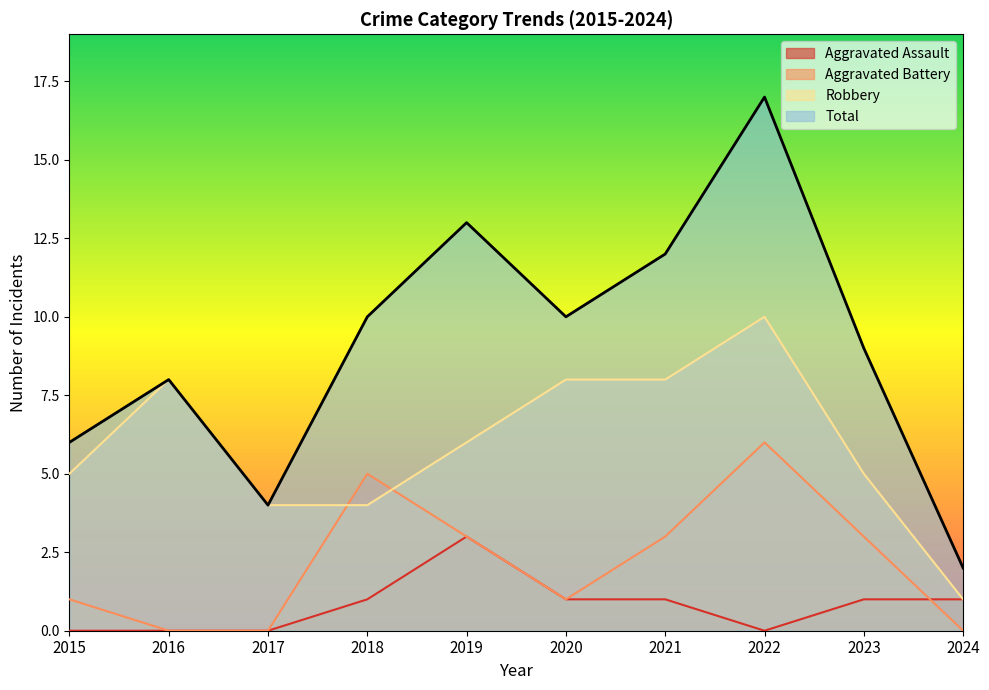

At which label does Aggravated Assault first exceed 1?

2019